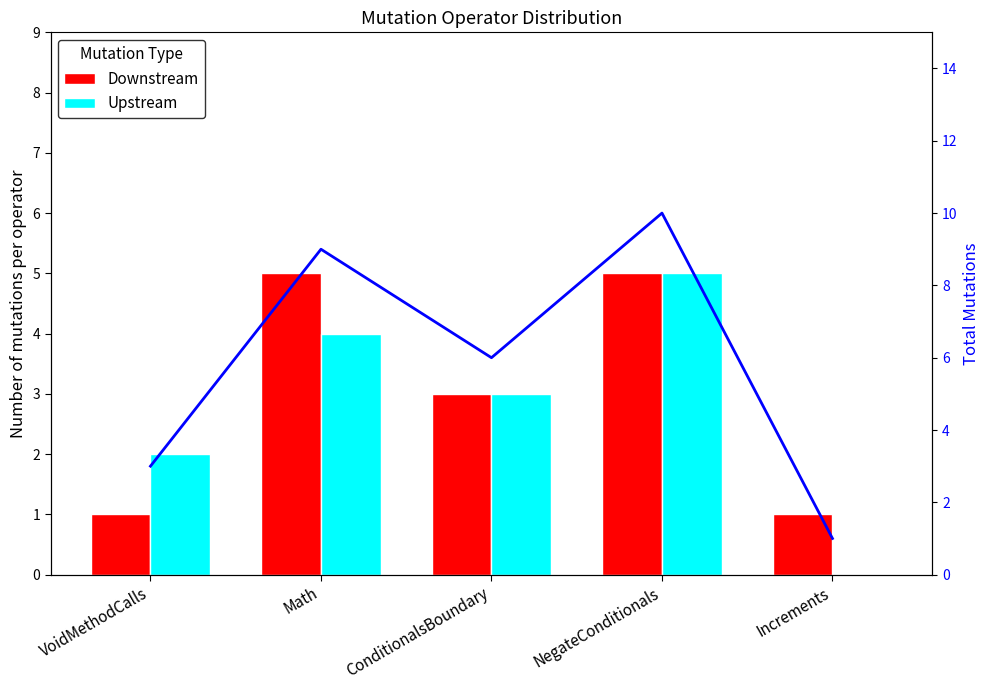

Which series has the largest total across all categories?

Total